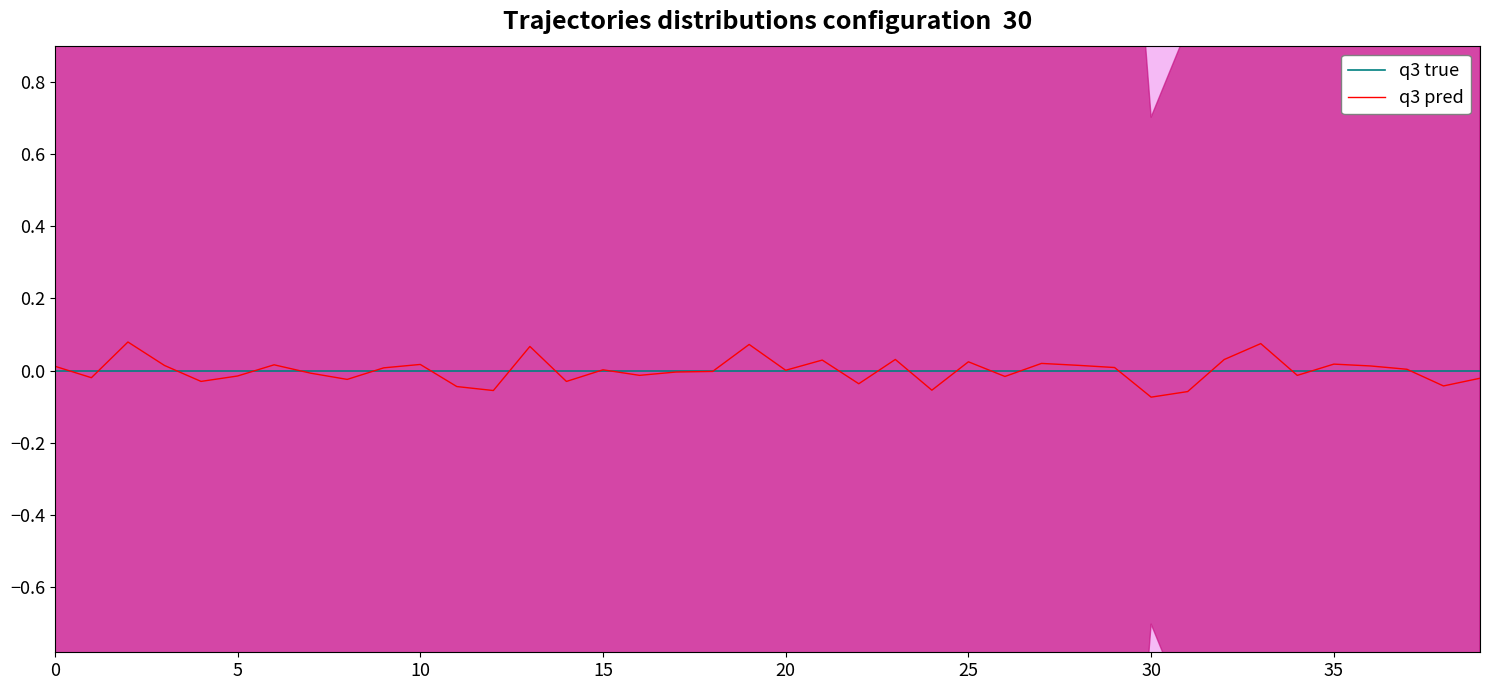

Which has a higher value, 25 or 36?

25